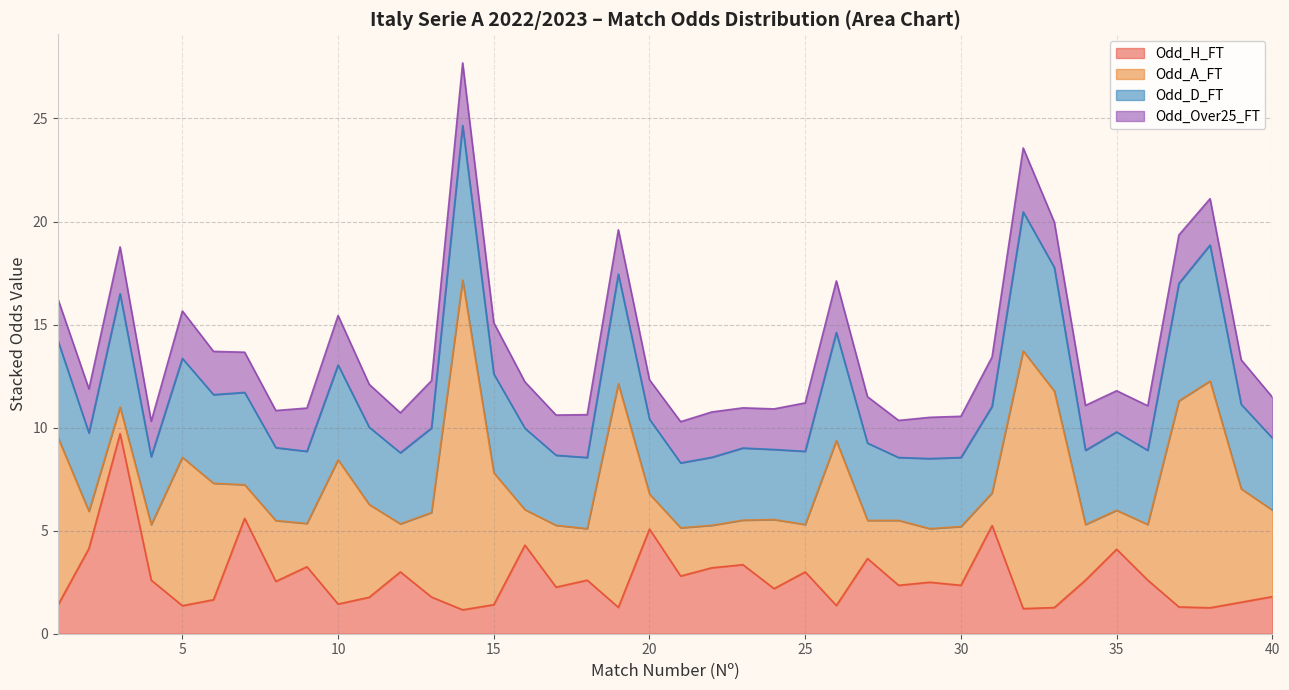

What is the difference between the Odd_A_FT values at 3 and 19?

9.6